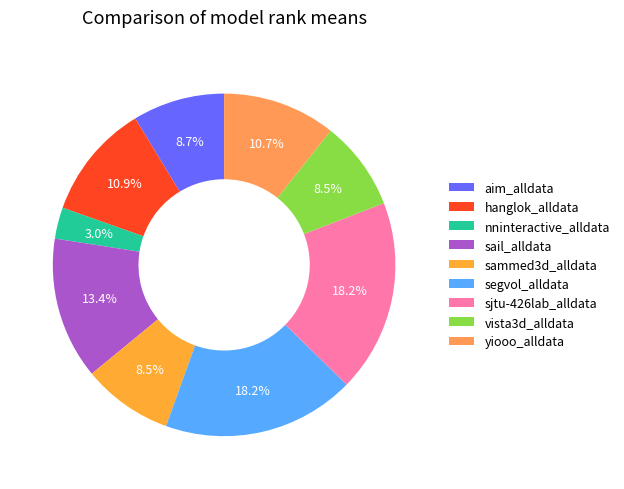

Which has a higher value, hanglok_alldata or yiooo_alldata?

hanglok_alldata